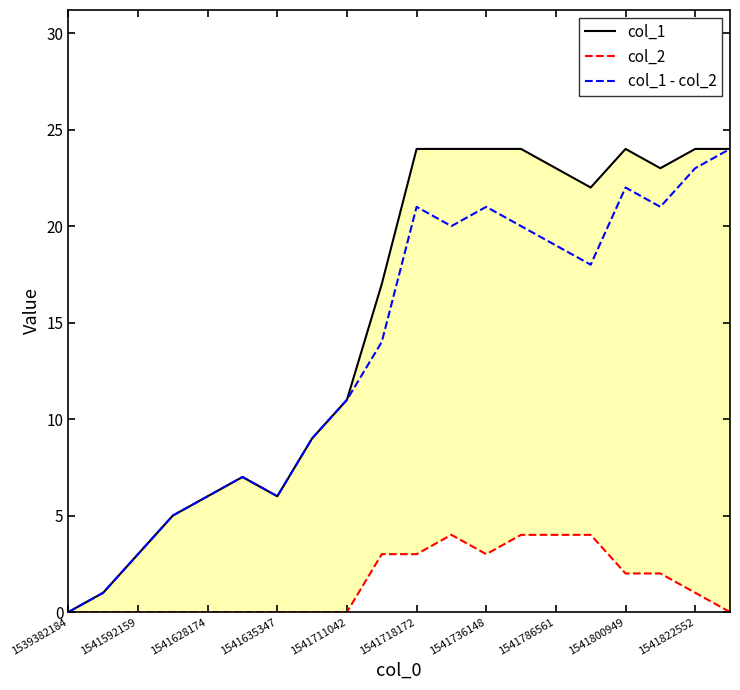

Reading left to right, extract all data points from this chart.

col_1: 0	1	3	5	6	7	6	9	11	17	24	24	24	24	23	22	24	23	24	24
col_2: 0	0	0	0	0	0	0	0	0	3	3	4	3	4	4	4	2	2	1	0
col_1 - col_2: 0	1	3	5	6	7	6	9	11	14	21	20	21	20	19	18	22	21	23	24